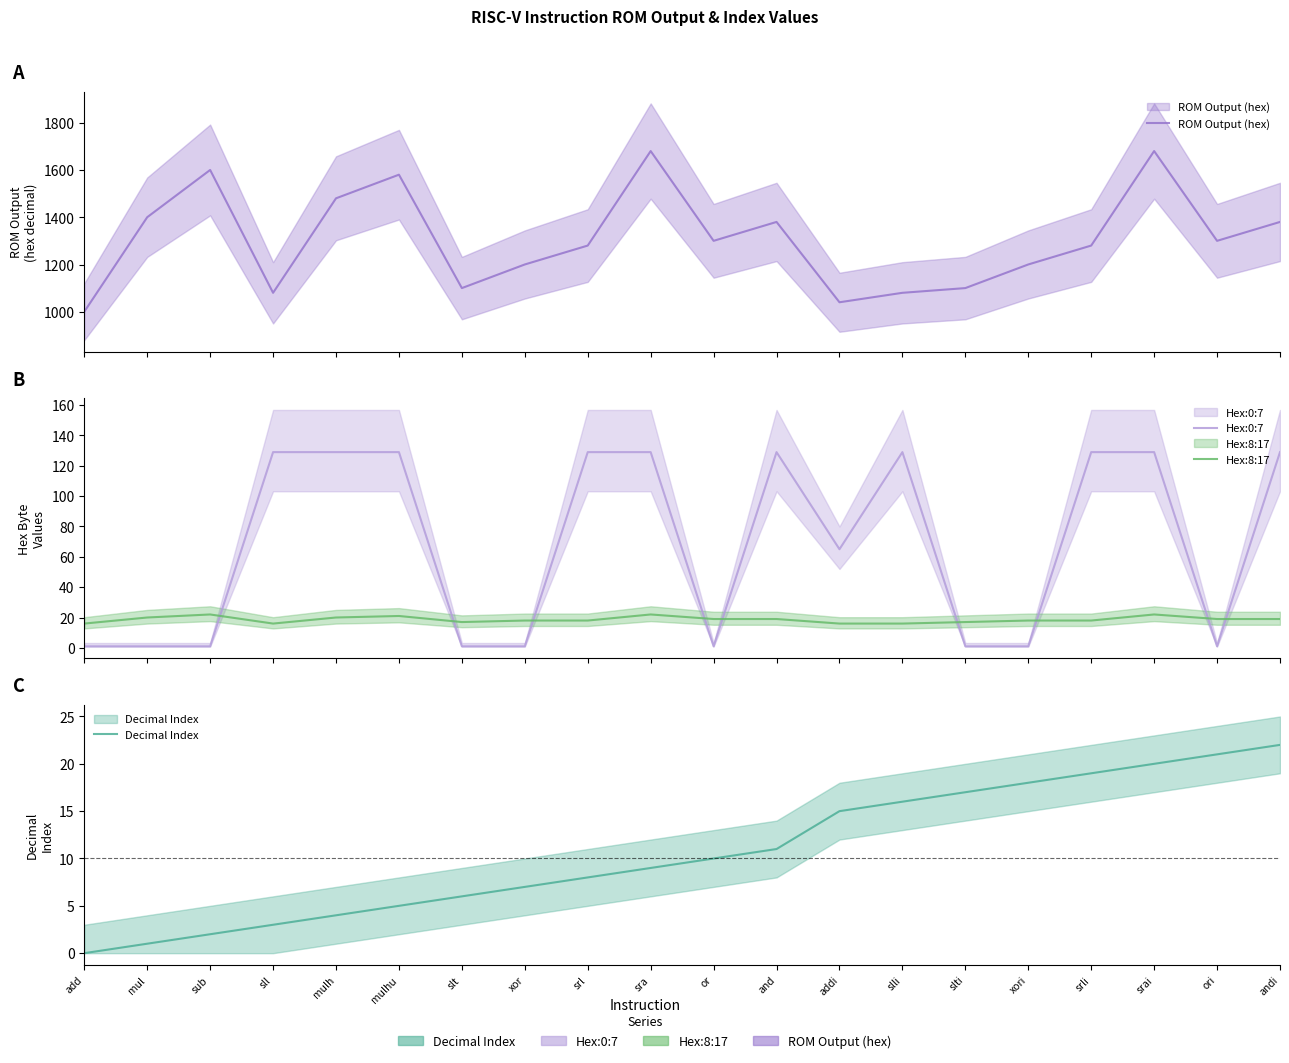

At sll, list the series in order from largest to smallest.

ROM Output (hex), Hex:0:7, Hex:8:17, Decimal Index